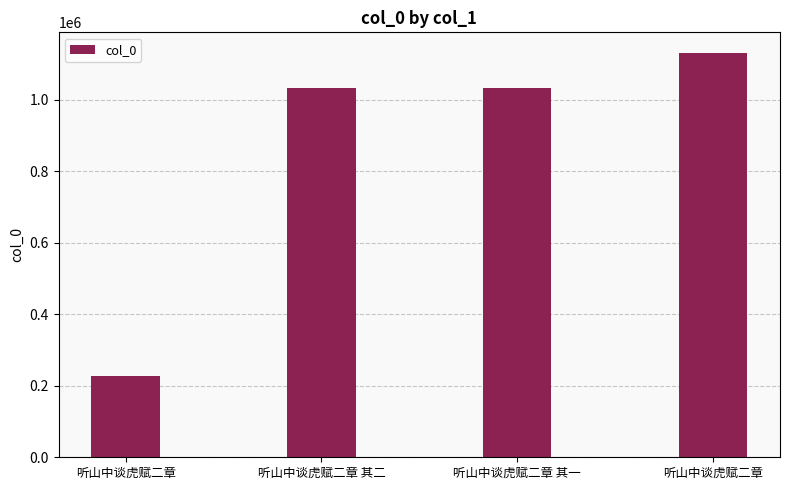

List the labels in order of value, largest first.

听山中谈虎赋二章, 听山中谈虎赋二章 其一, 听山中谈虎赋二章 其二, 听山中谈虎赋二章